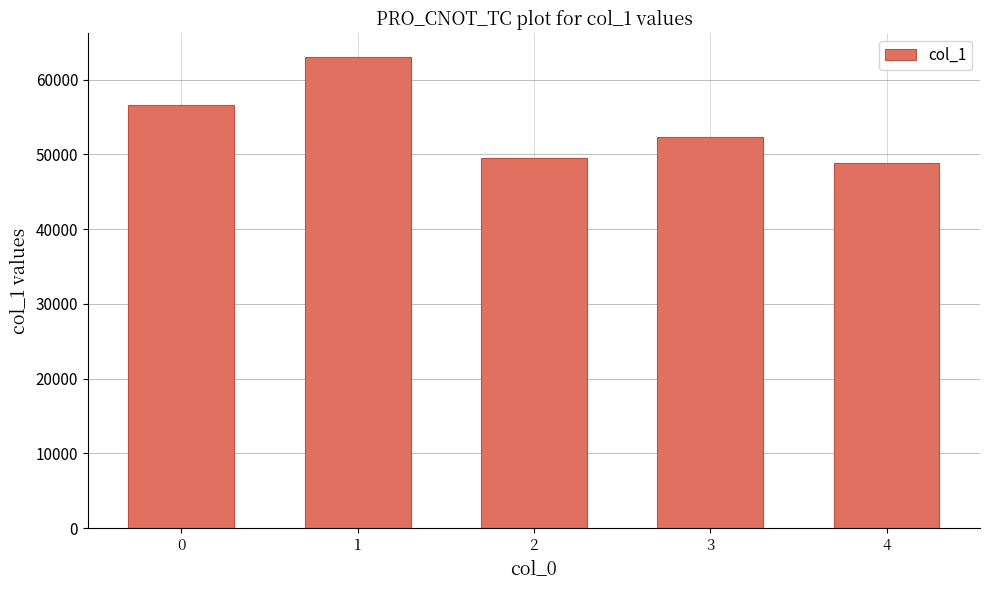

List the labels in order of value, largest first.

1, 0, 3, 2, 4